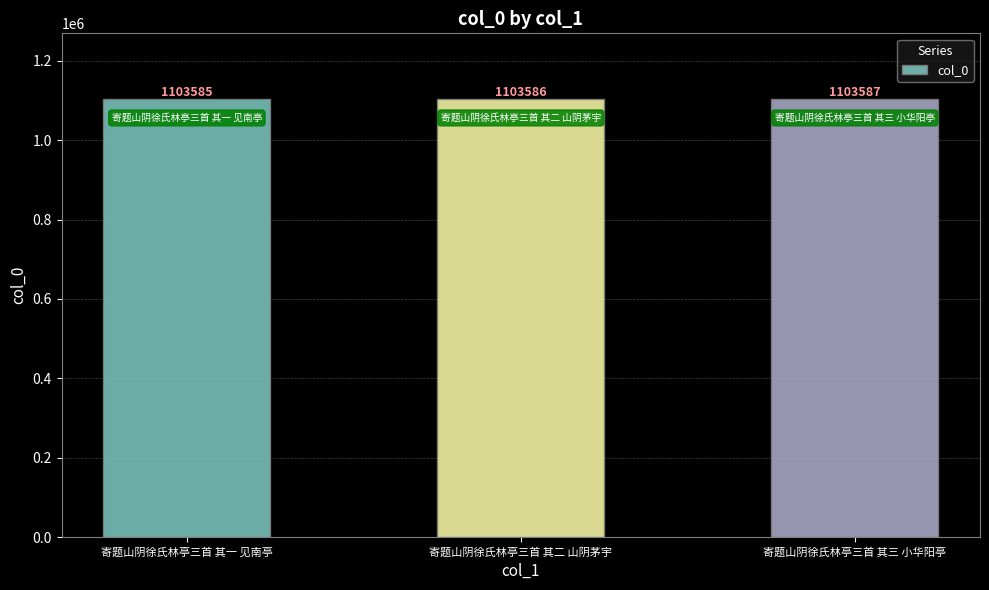

At which category does the chart reach its minimum across all series?

寄题山阴徐氏林亭三首 其一 见南亭